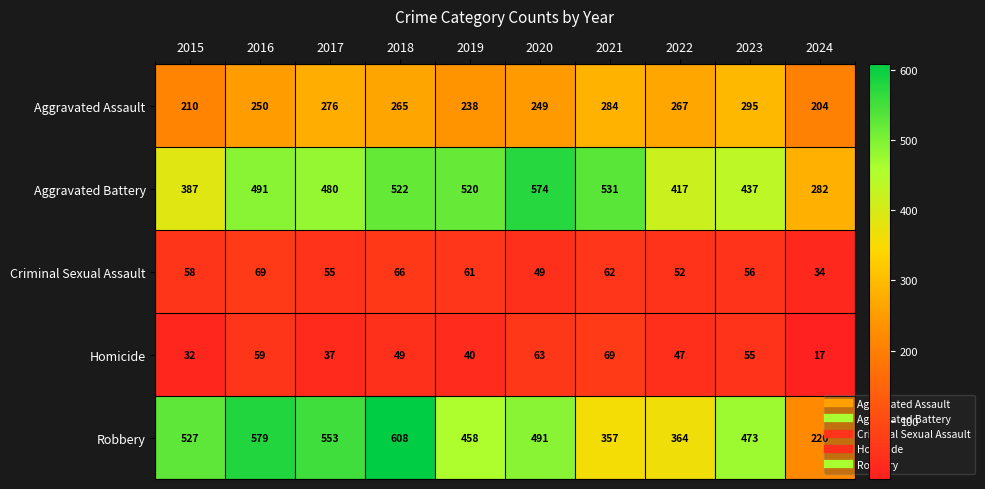

At 2022, list the series in order from largest to smallest.

Aggravated Battery, Robbery, Aggravated Assault, Criminal Sexual Assault, Homicide